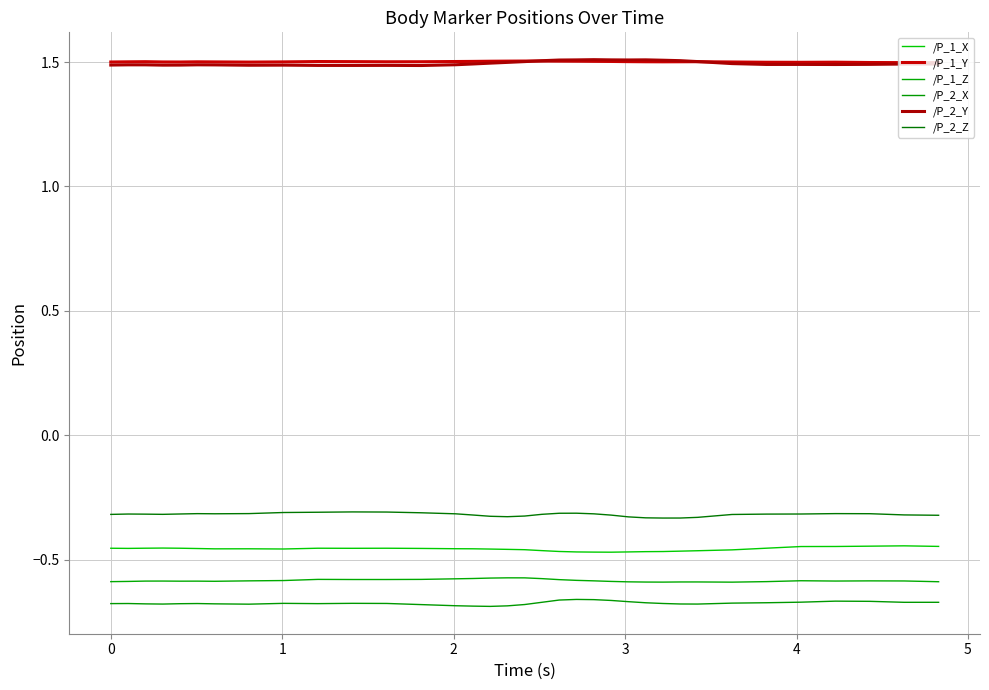

Does the chart have visible grid lines?

Yes